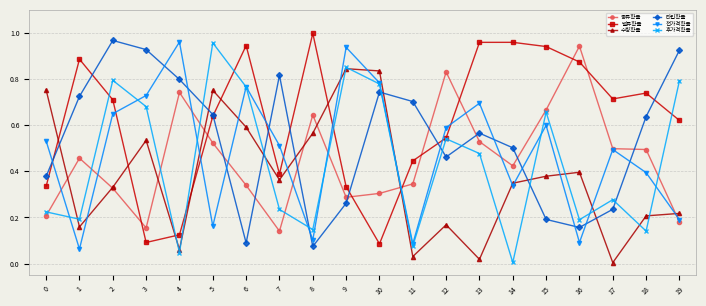

Which series has the largest total across all categories?

밸류확률